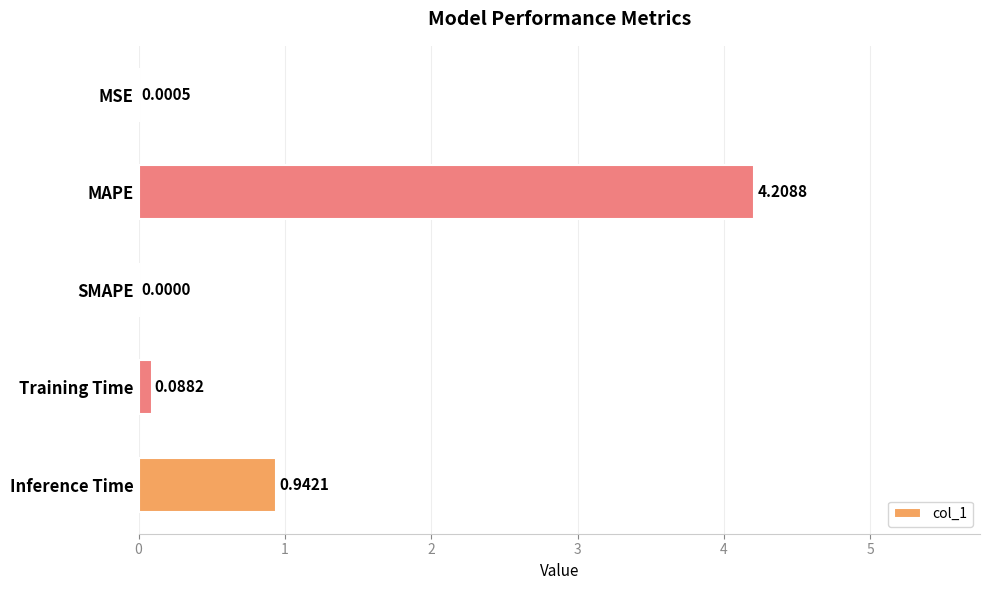

What is the sum of all values?

5.2